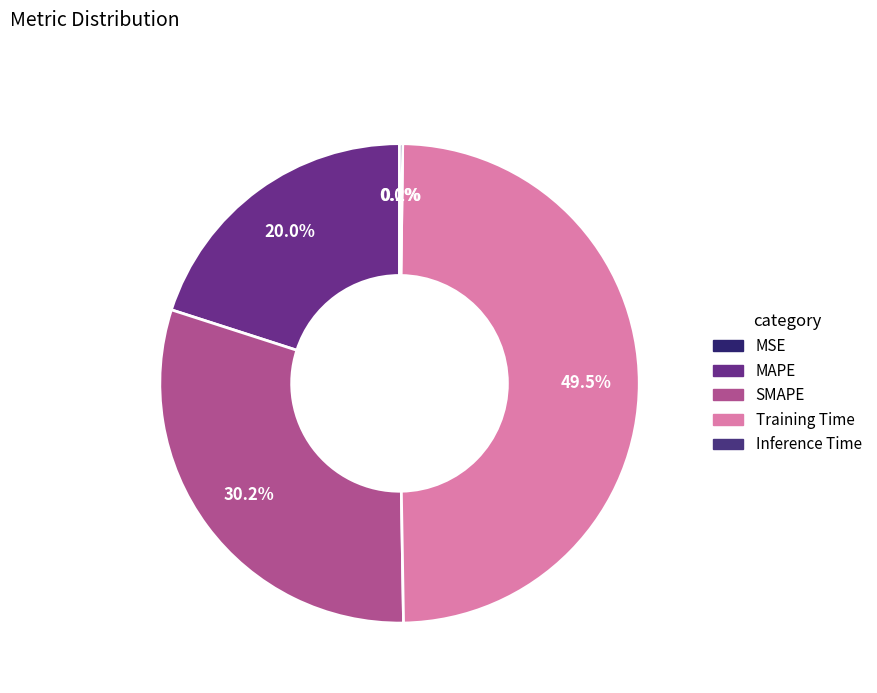

Rank the categories by value from lowest to highest.

MSE, Inference Time, MAPE, SMAPE, Training Time